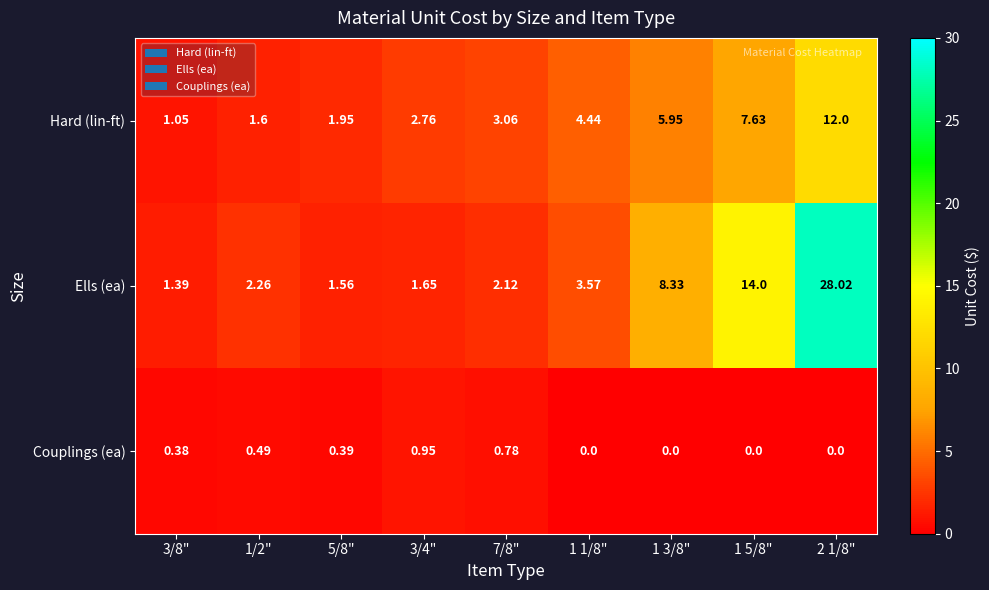

Between 3/8" and 5/8", which series saw the biggest shift?

Hard (lin-ft)